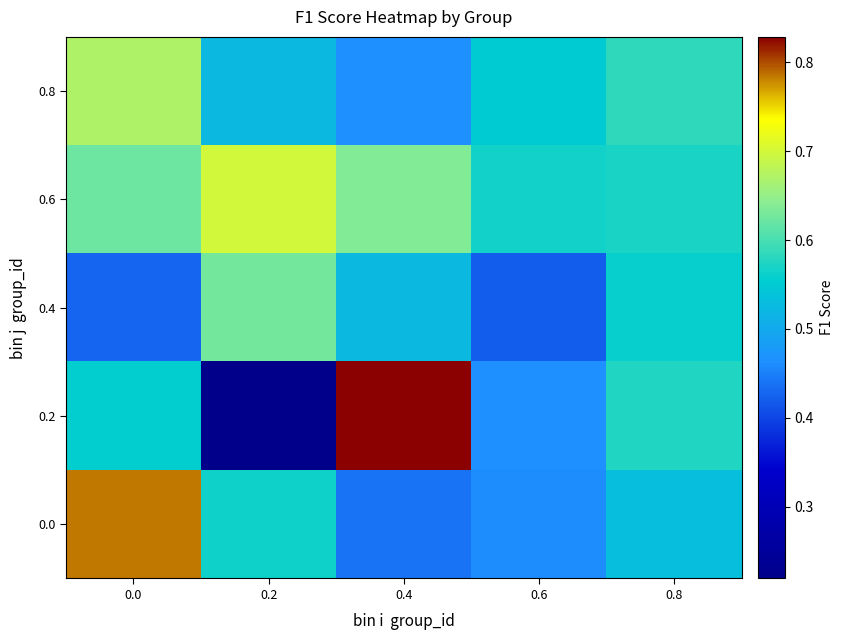

Which series has the largest range (max minus min)?

0.2